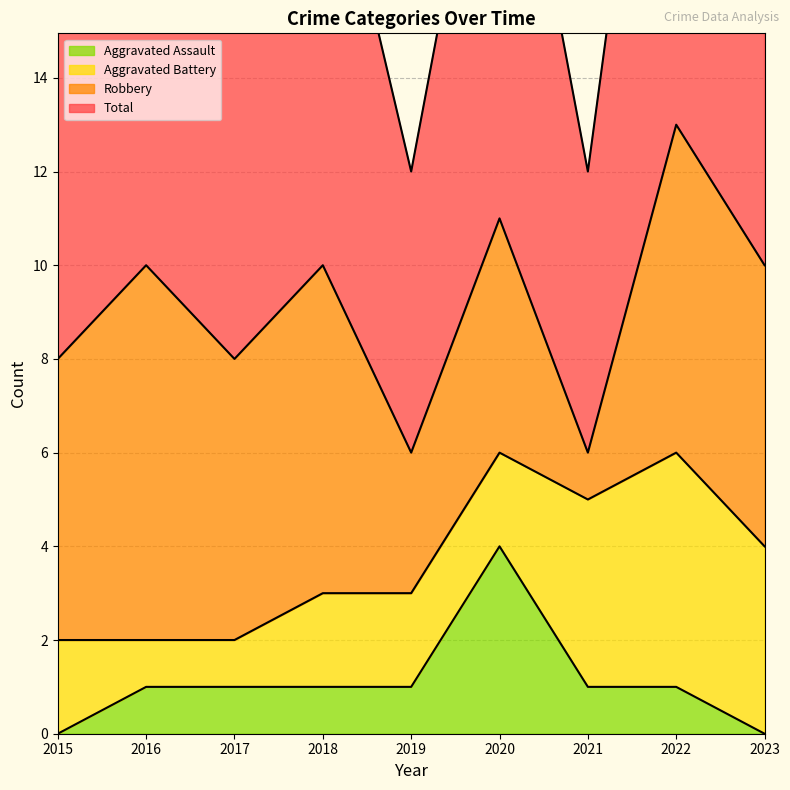

Is the value of Aggravated Assault at 2019 greater than the value of Total at 2017?

No